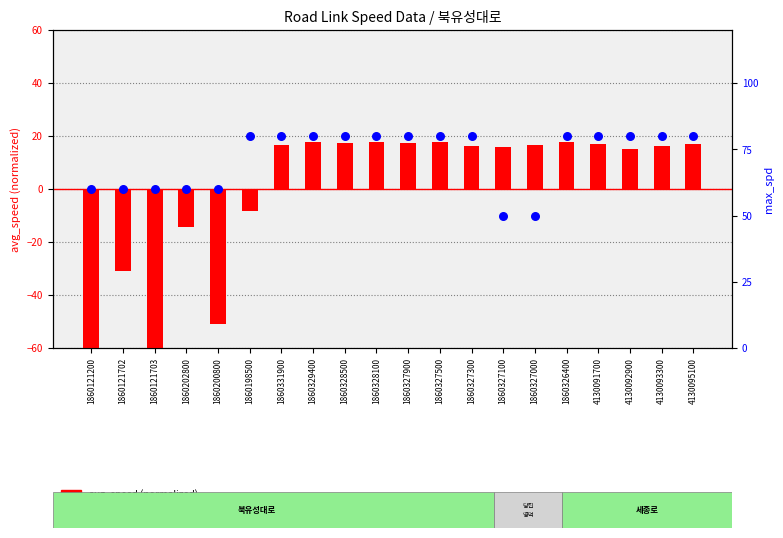

At how many categories does at least one series exceed -43?

20